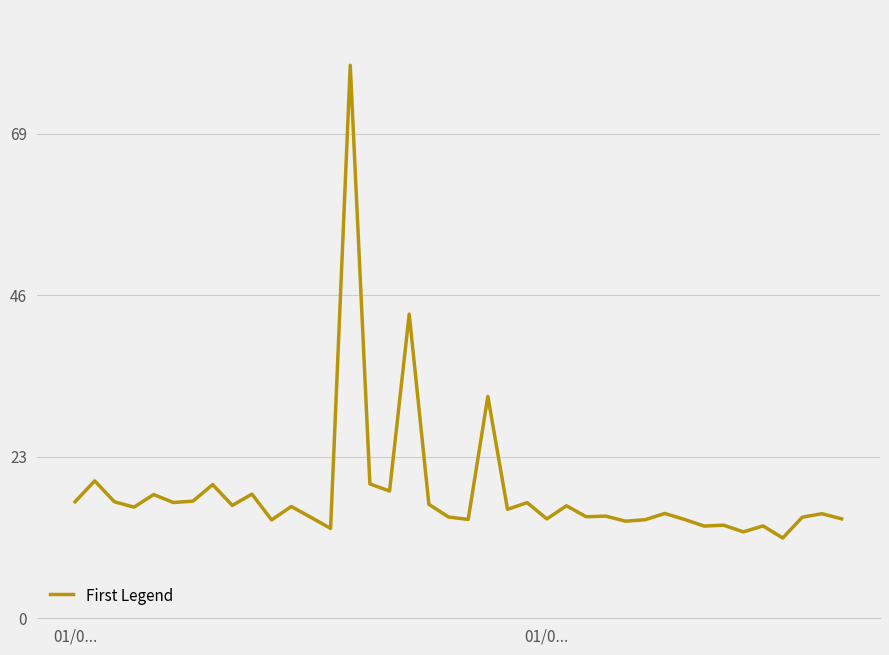

How many series are shown in this chart?

1